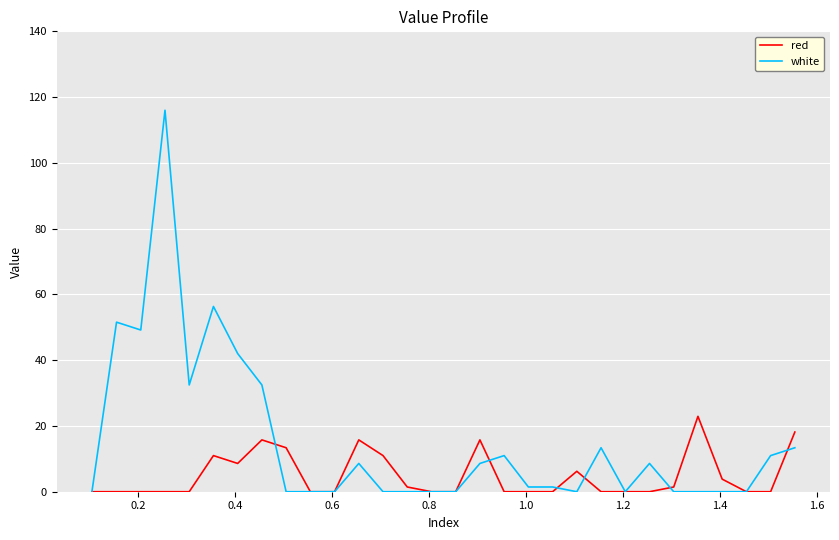

How many lines are shown in the chart?

2